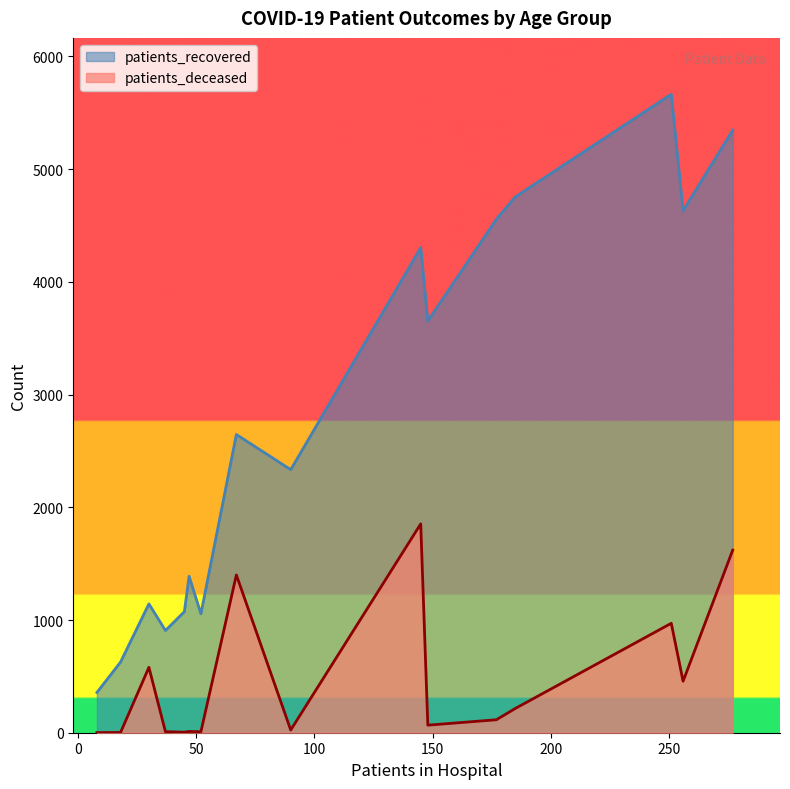

What are all the series names shown in the legend?

patients_recovered, patients_deceased